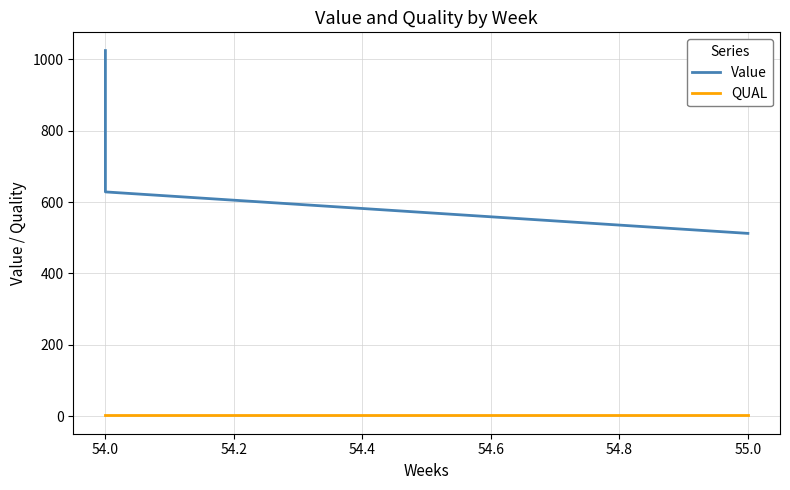

Reading left to right, transcribe all the data shown in this chart.

Value: 1024.3	628.4	512.2
QUAL: 2.0	2.0	2.0